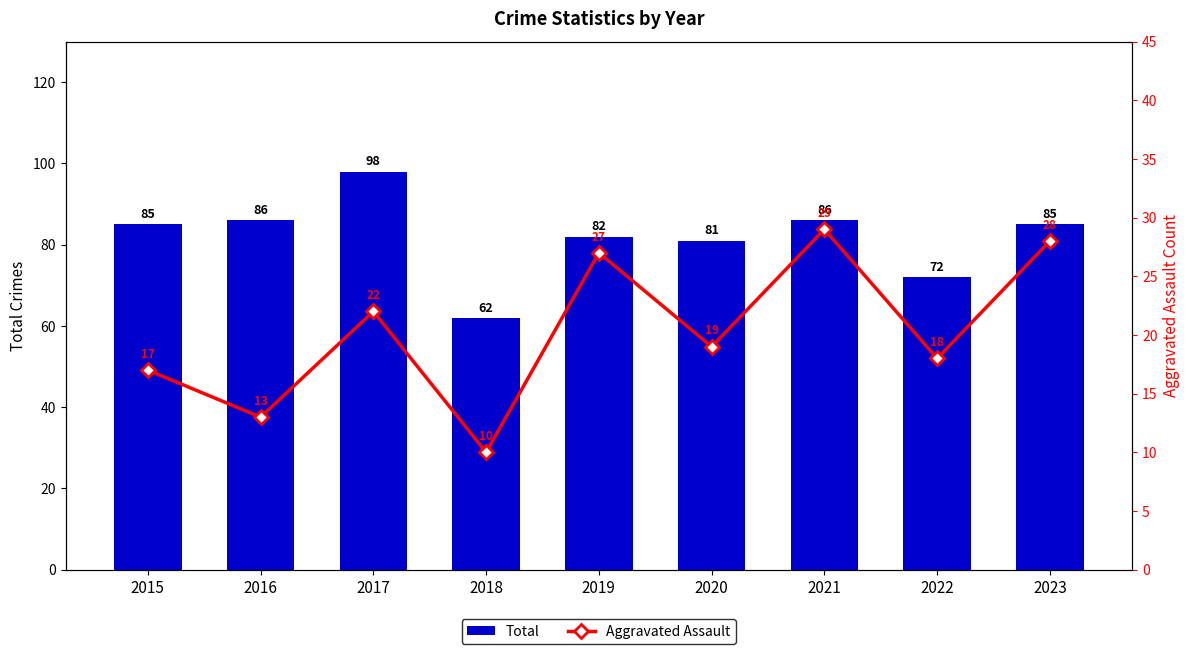

What is the approximate value of Aggravated Assault at 2015, to the nearest 5?

15